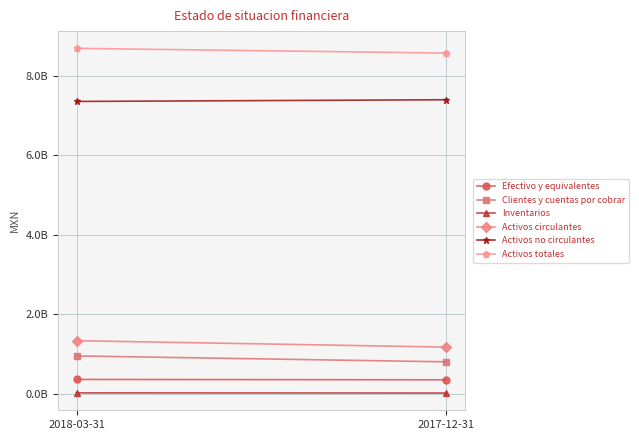

What is the difference between the Efectivo y equivalentes values at 2018-03-31 and 2017-12-31?

9123000